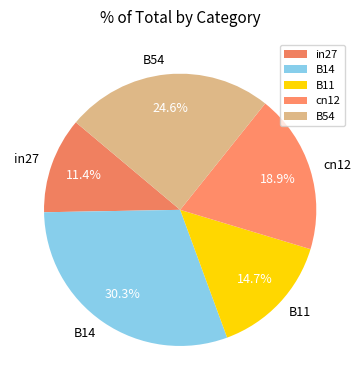

To the nearest percent, what is the difference between the B11 and cn12 slice percentages?

4%